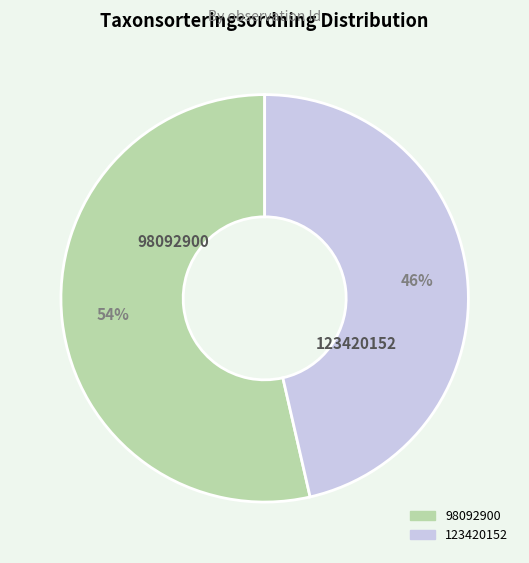

To the nearest percent, what percentage of the pie is 123420152?

46%